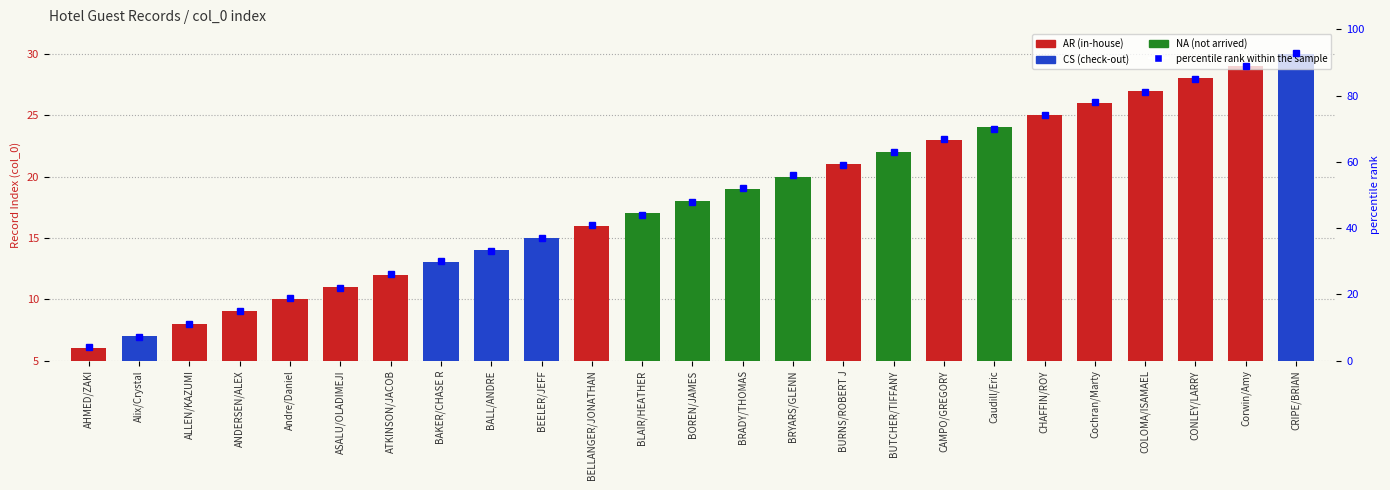

Is it true that the value at BRADY/THOMAS is 52?

True